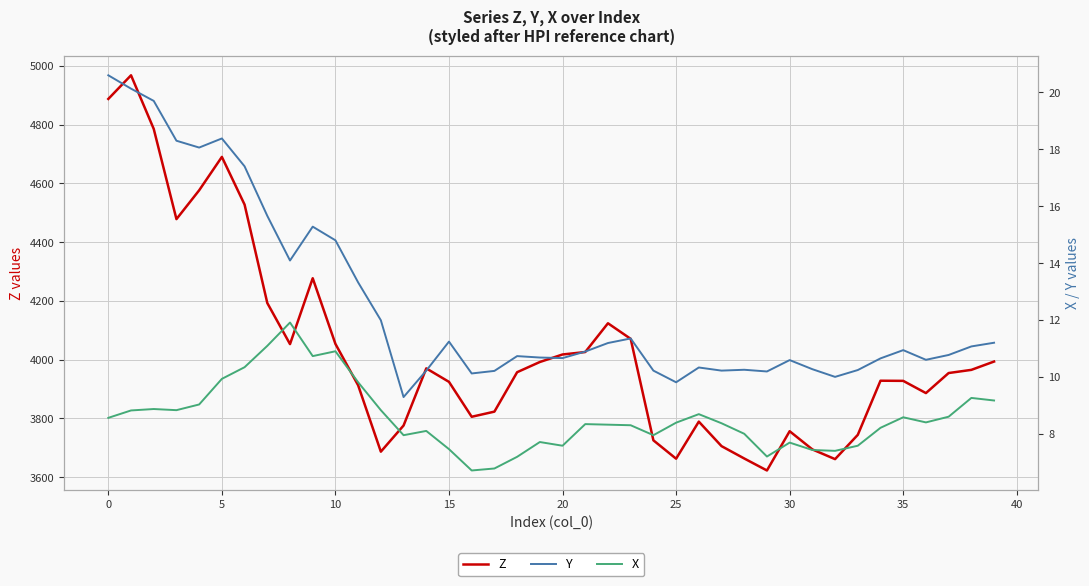

What is the lowest value of the Z series?

3622.9